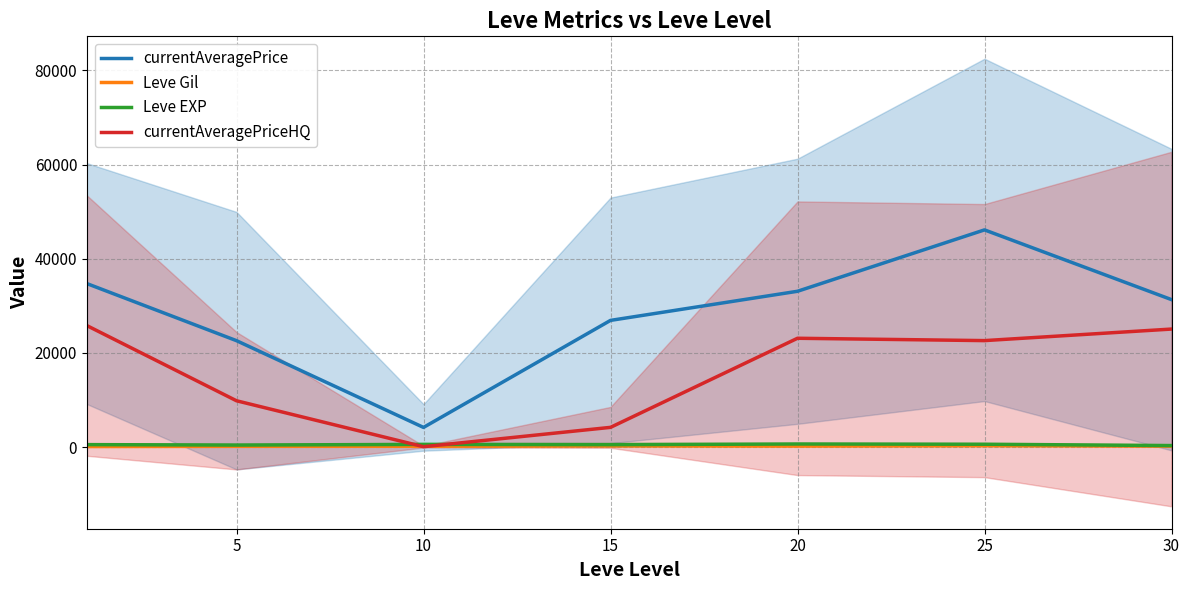

True or false: currentAveragePrice has a value of 64380.7 at 25.

False